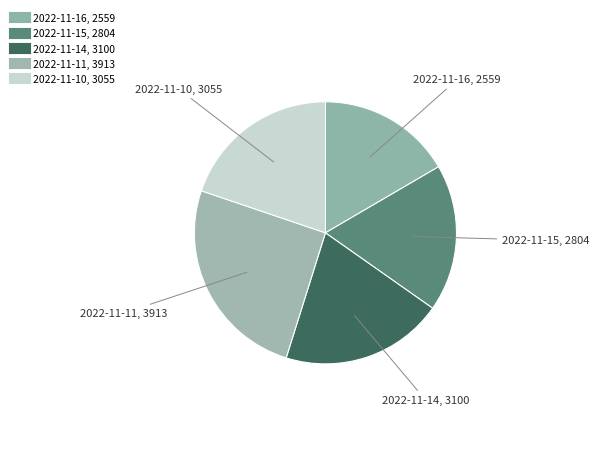

True or false: 2022-11-15 accounts for 18% of the total.

True